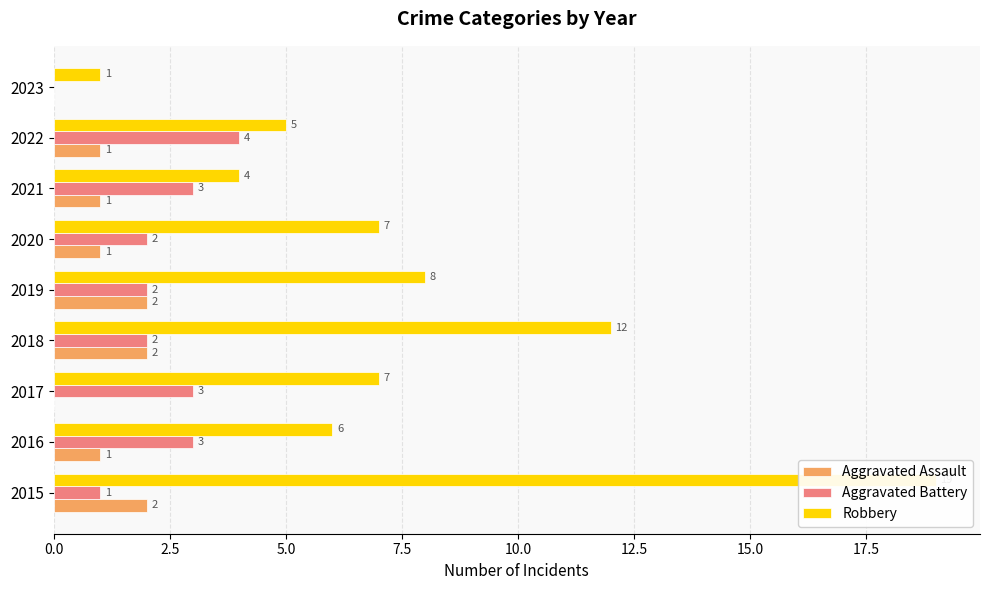

How many bars are there in each group?

3